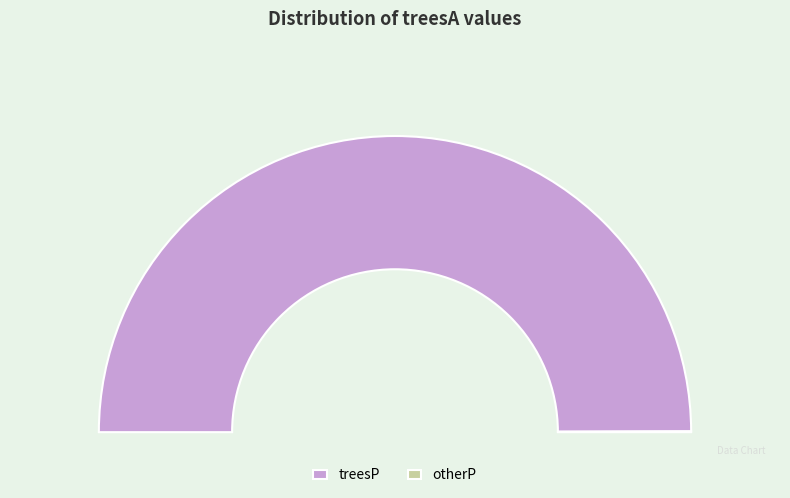

Rank the categories by value from highest to lowest.

treesP, otherP